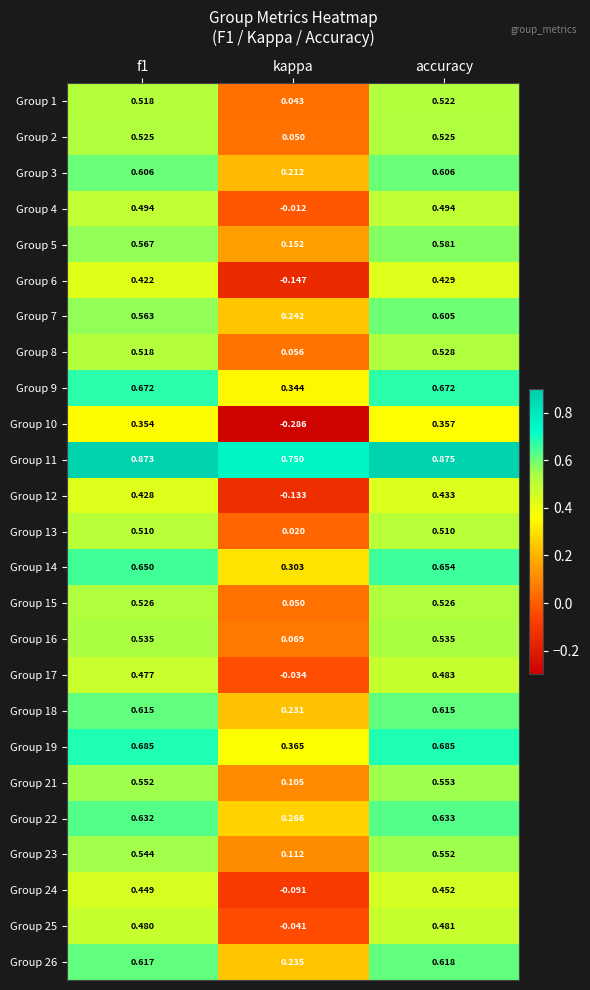

Is the value of Group 11 at kappa greater than the value of Group 2 at f1?

Yes